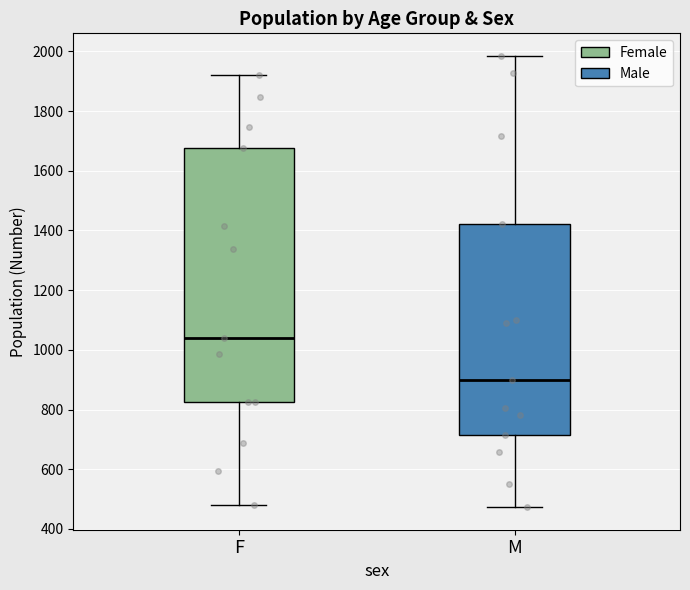

Reading left to right, transcribe this box plot: for each box, give where its median line is, the range the box spans, and where its two whiskers end, as read against the y-axis. The values are not printed on the chart, so give them approximately, as read against the axis.

F: median 1040, box 820 to 1680, whiskers 480 to 1920
M: median 900, box 720 to 1420, whiskers 480 to 1980